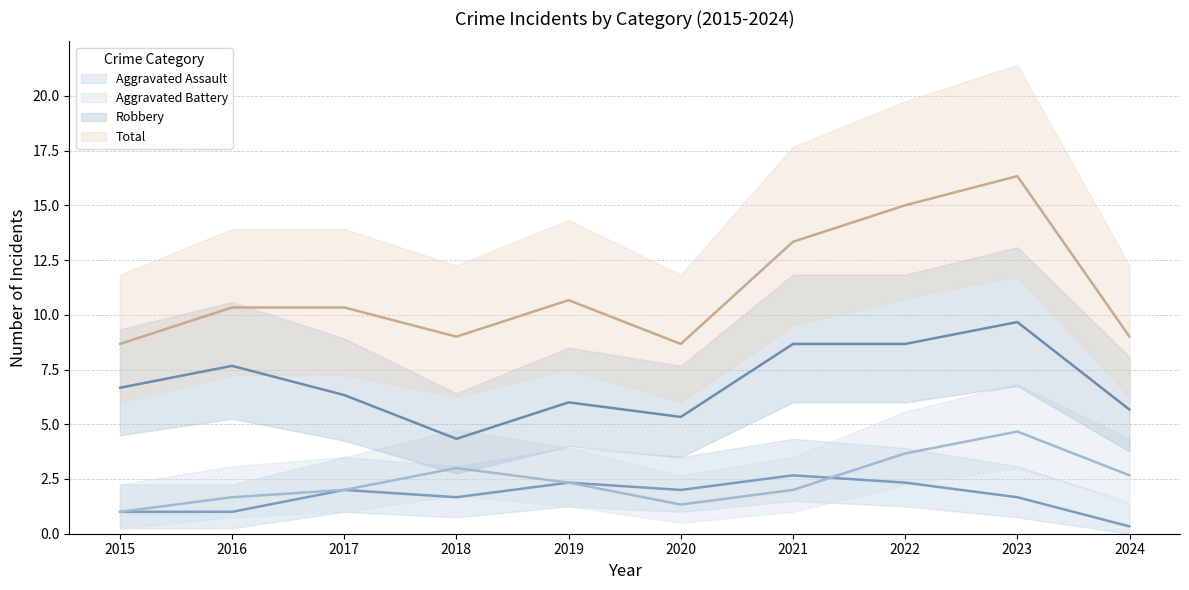

The Total series shows 6 at 2023. True or false?

False